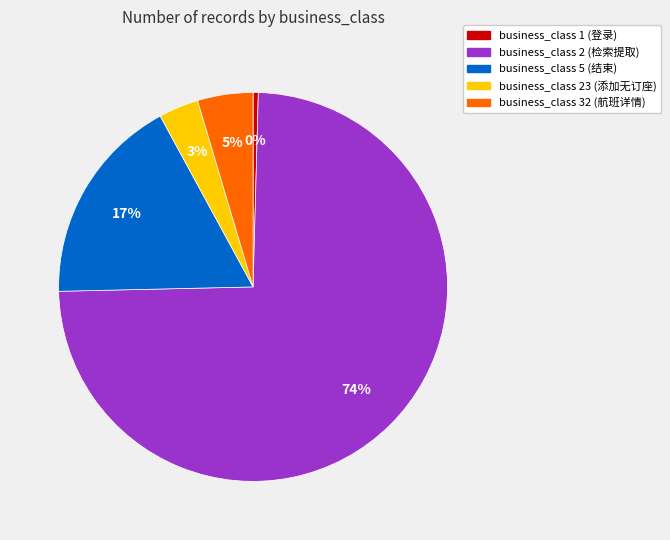

Is there any slice that represents more than half of the pie?

Yes